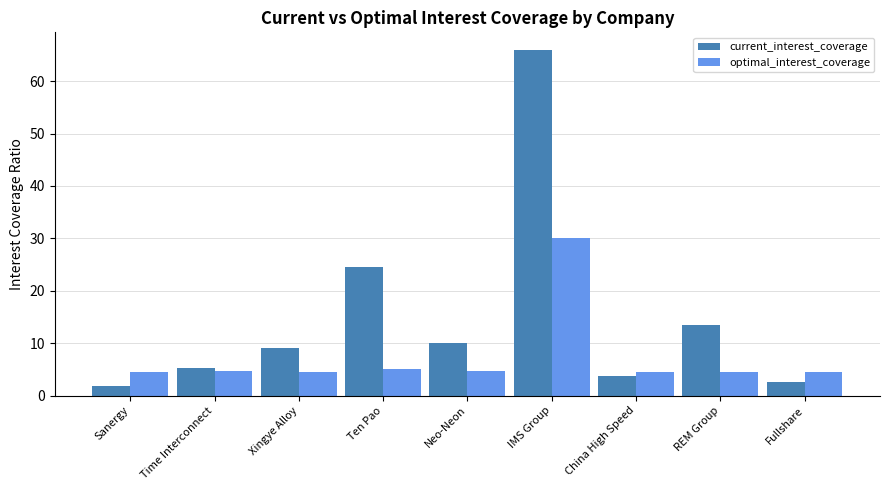

At which category does the chart reach its minimum across all series?

Sanergy